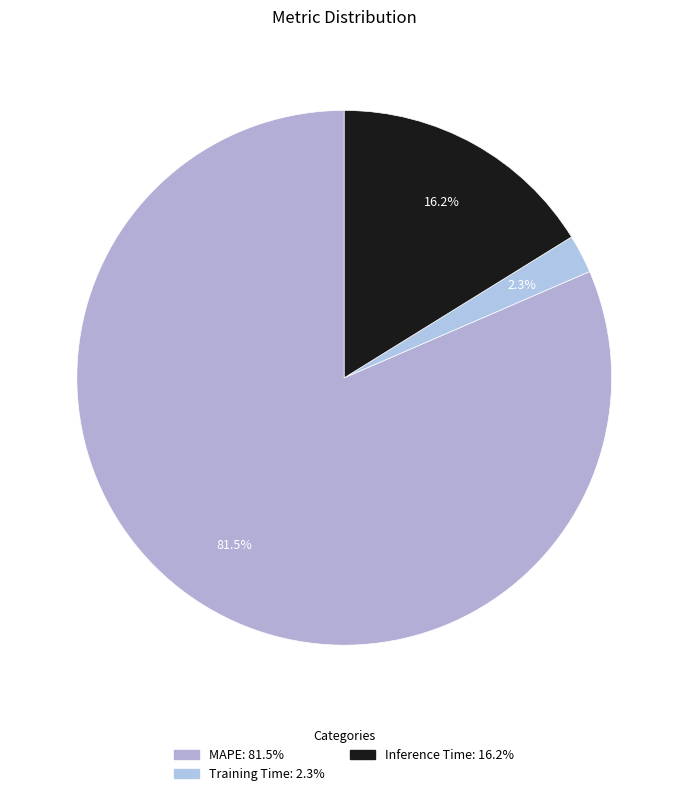

How many slices are in this pie chart?

3